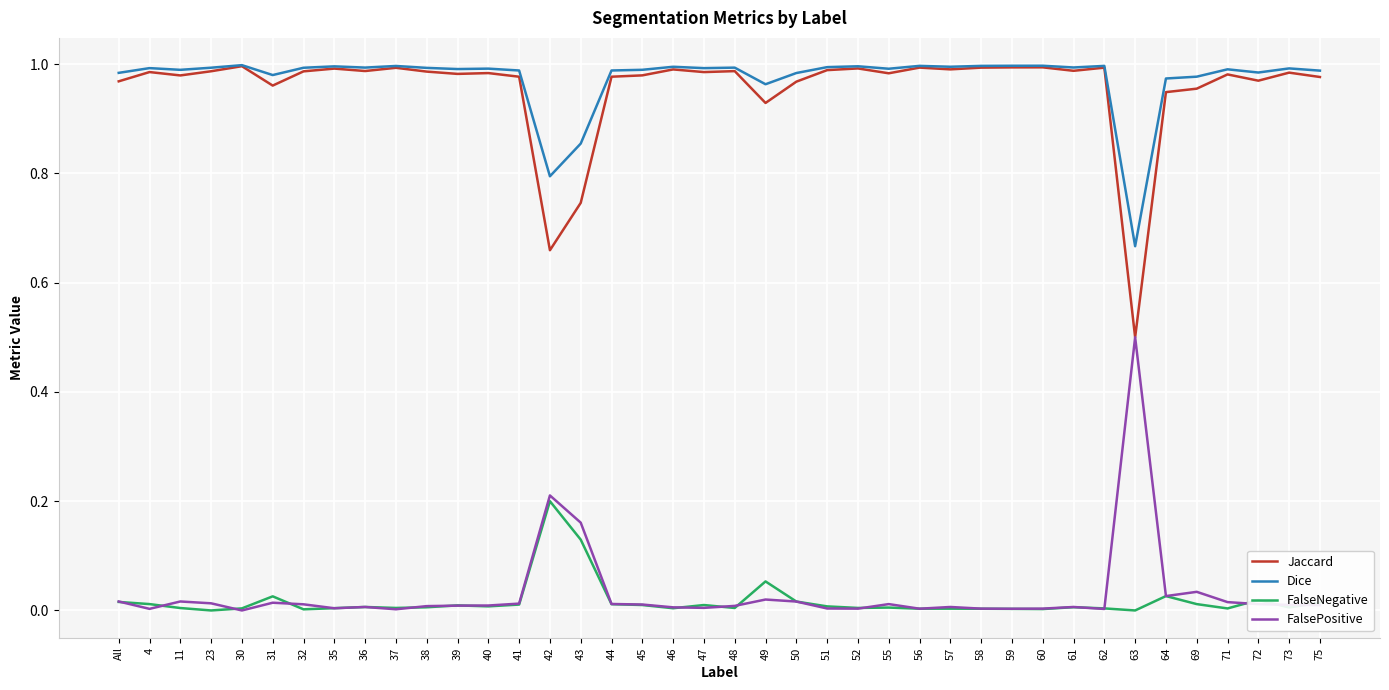

Which category has the highest value in the FalsePositive series?

63